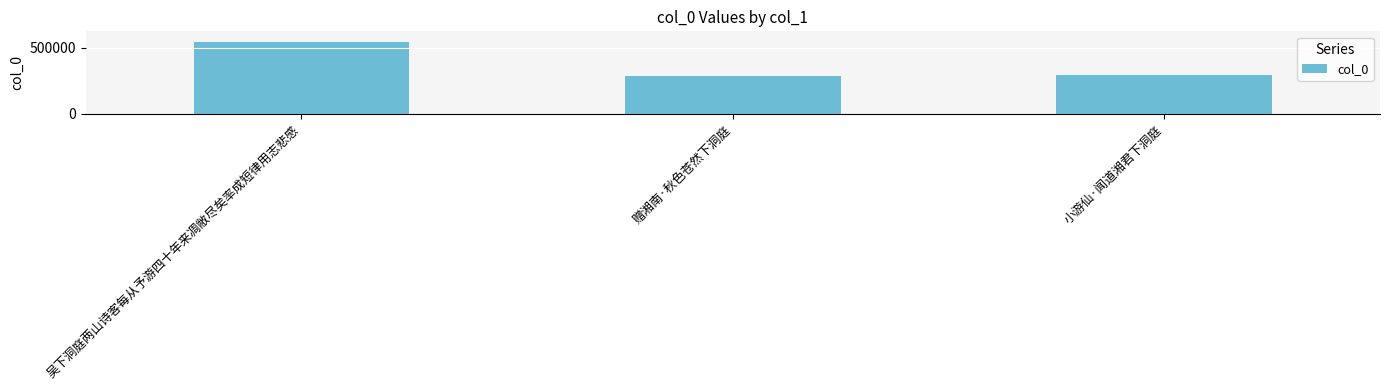

True or false: the data shows 286471 at 赠湘南·秋色苍然下洞庭.

True